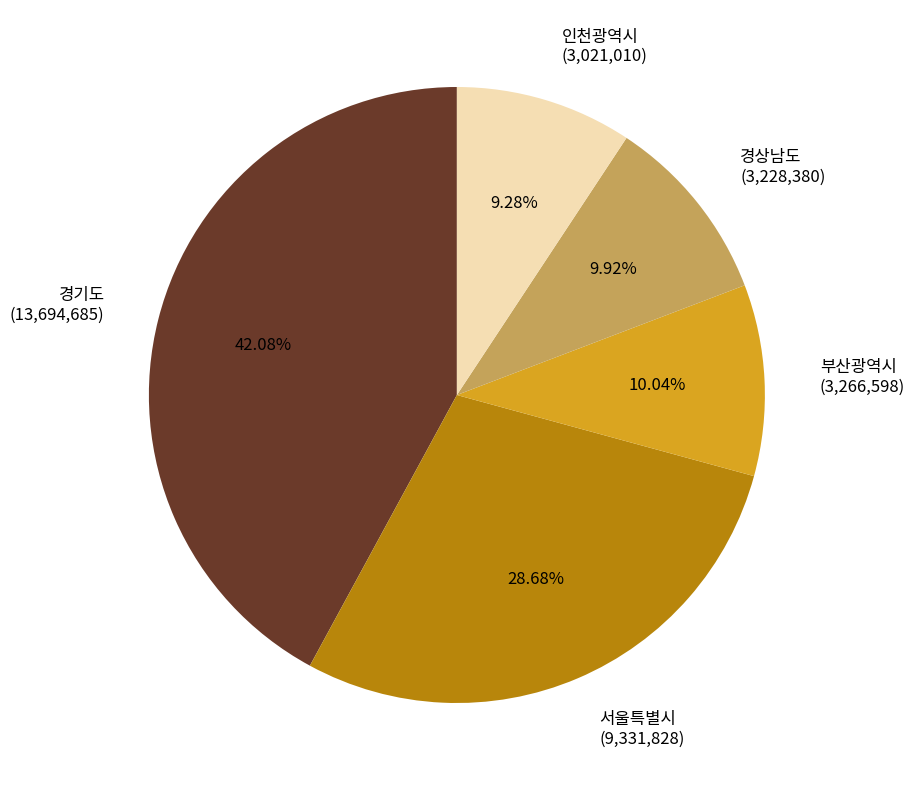

What is the ratio of the value at 인천광역시 to the value at 부산광역시?

0.9